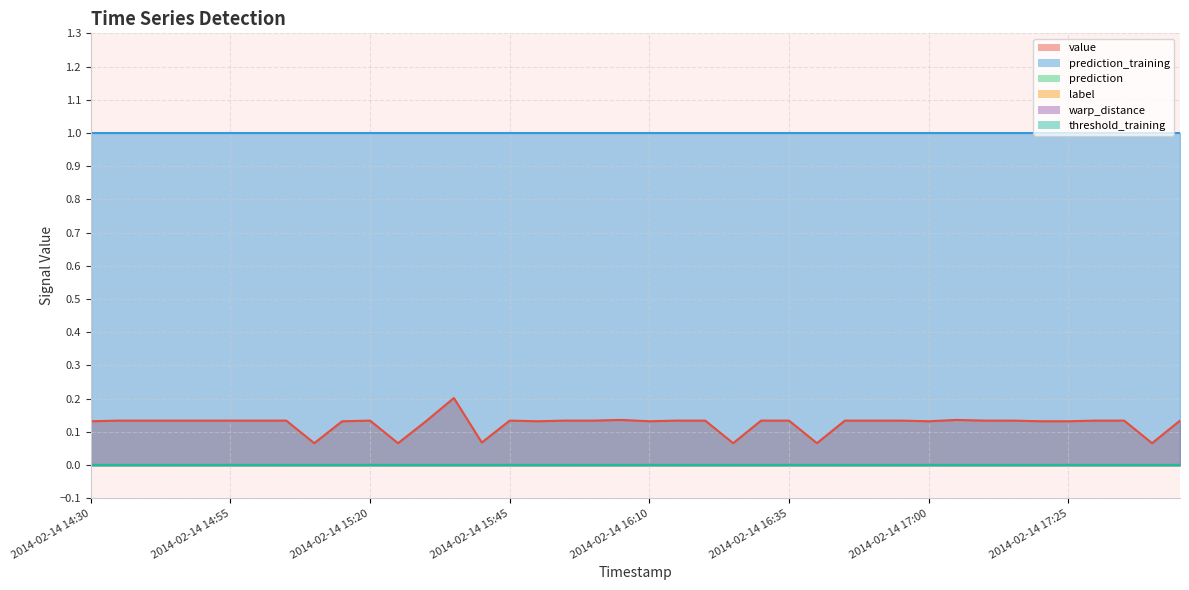

Rank the series by their maximum value, from lowest to highest.

prediction, label, warp_distance, threshold_training, value, prediction_training